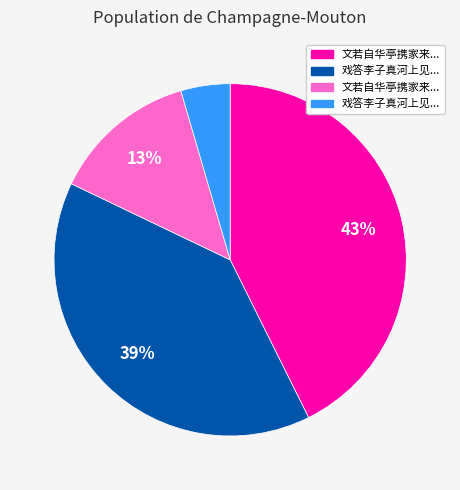

To the nearest percent, what is the difference between the largest and smallest slice percentages?

38%